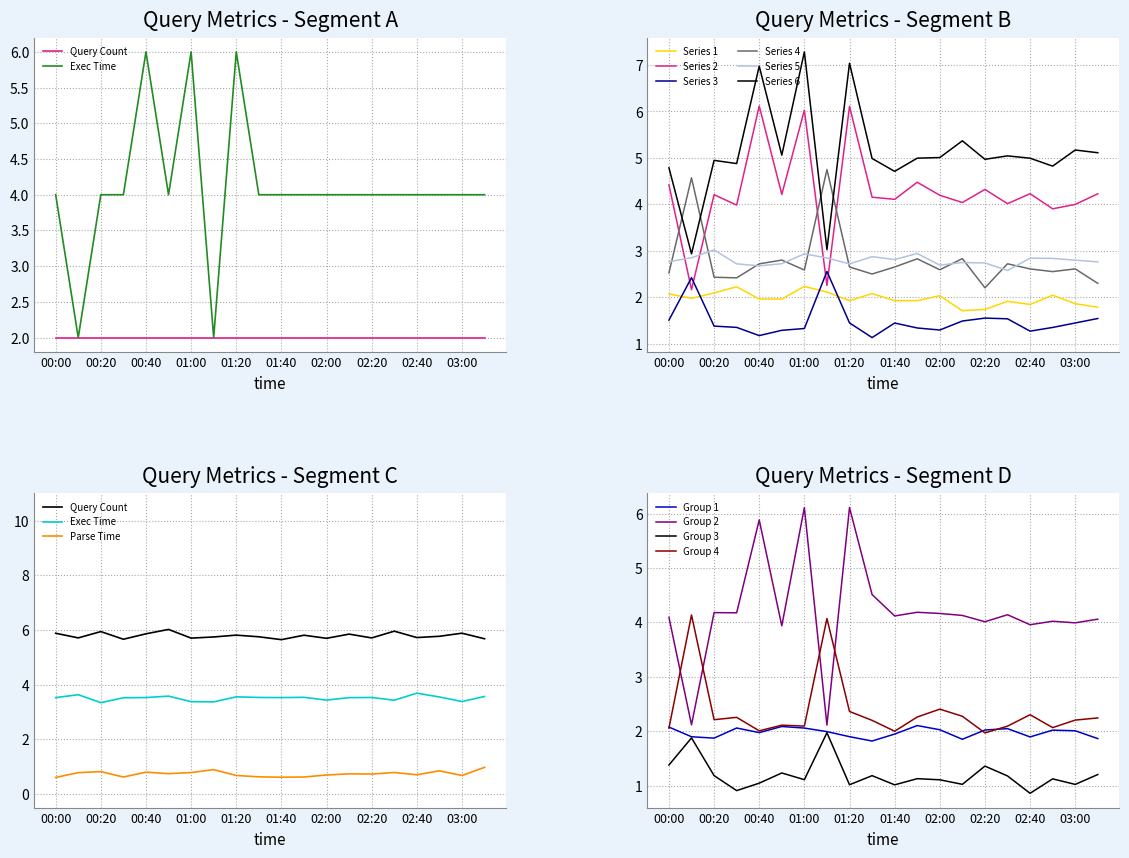

Which series changed the most between 00:00 and 01:00?

Exec Time